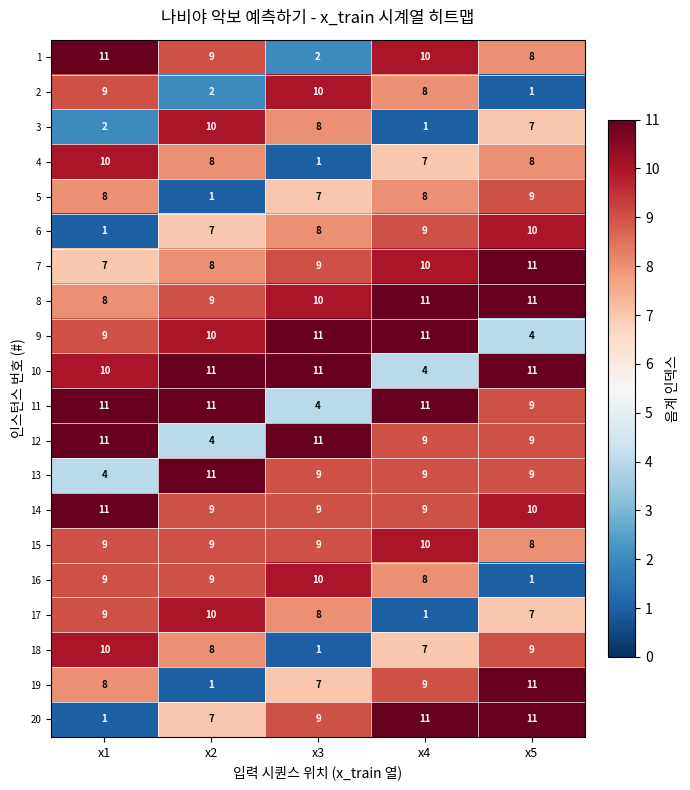

At which label does 12 reach its minimum?

x2